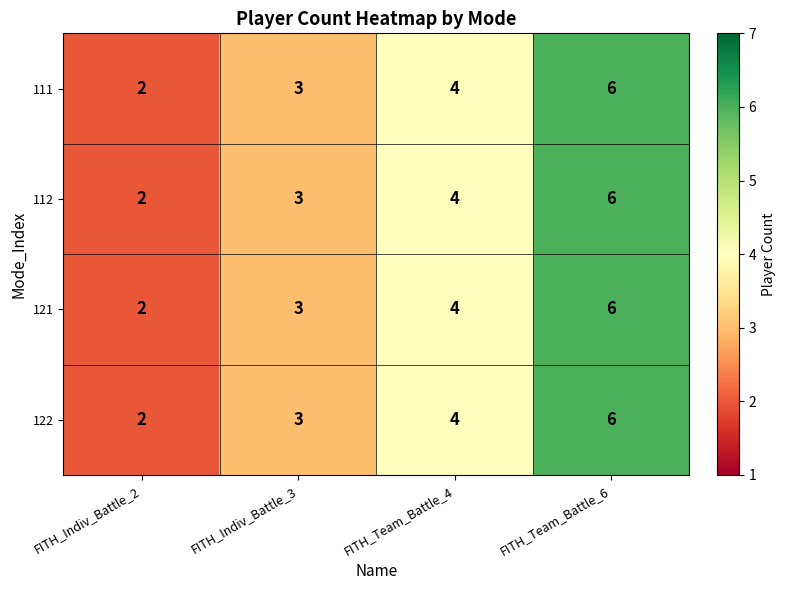

At which label is 122 closest to 4?

FITH_Team_Battle_4